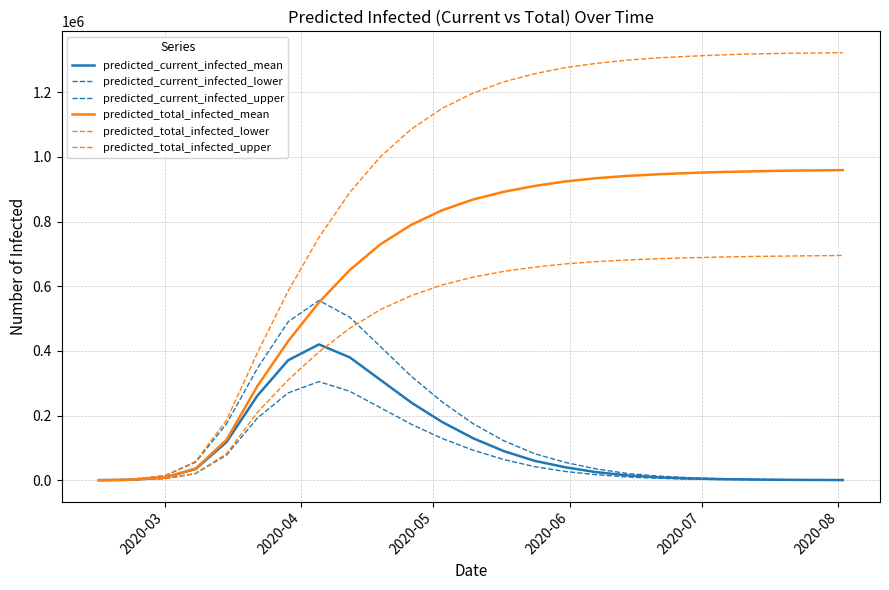

Is this an area chart (filled region under the line)?

No